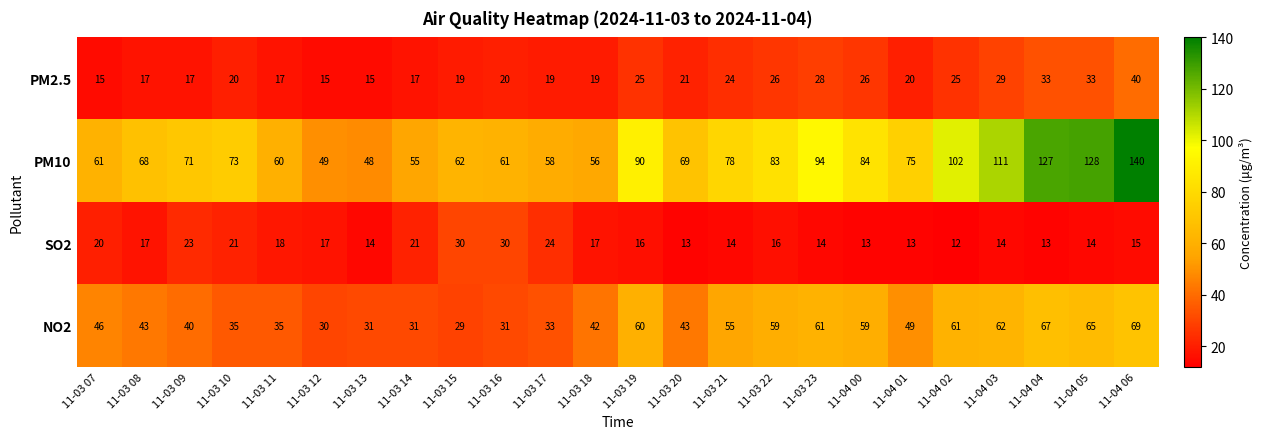

Rank the series at 11-04 01 from highest to lowest value.

PM10, NO2, PM2.5, SO2